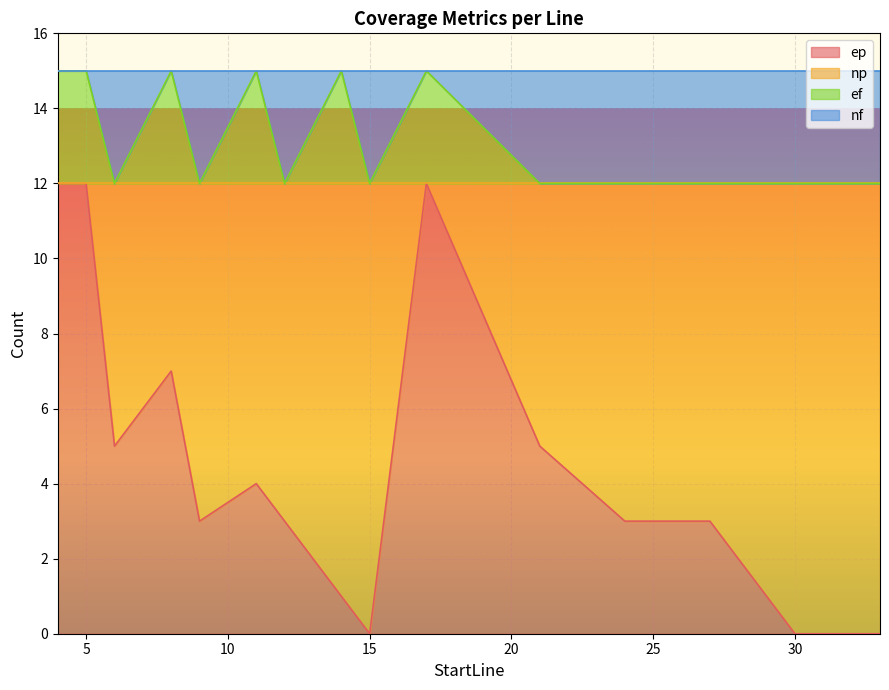

What is the difference between the highest and lowest values at 30?

12